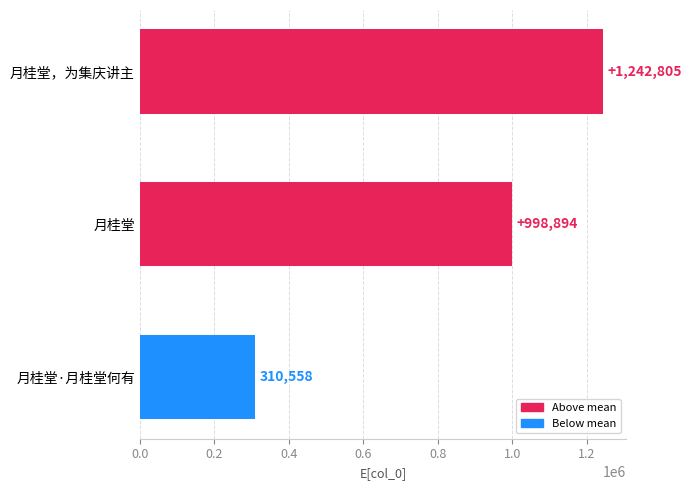

What is the maximum value shown in the chart?

1242805